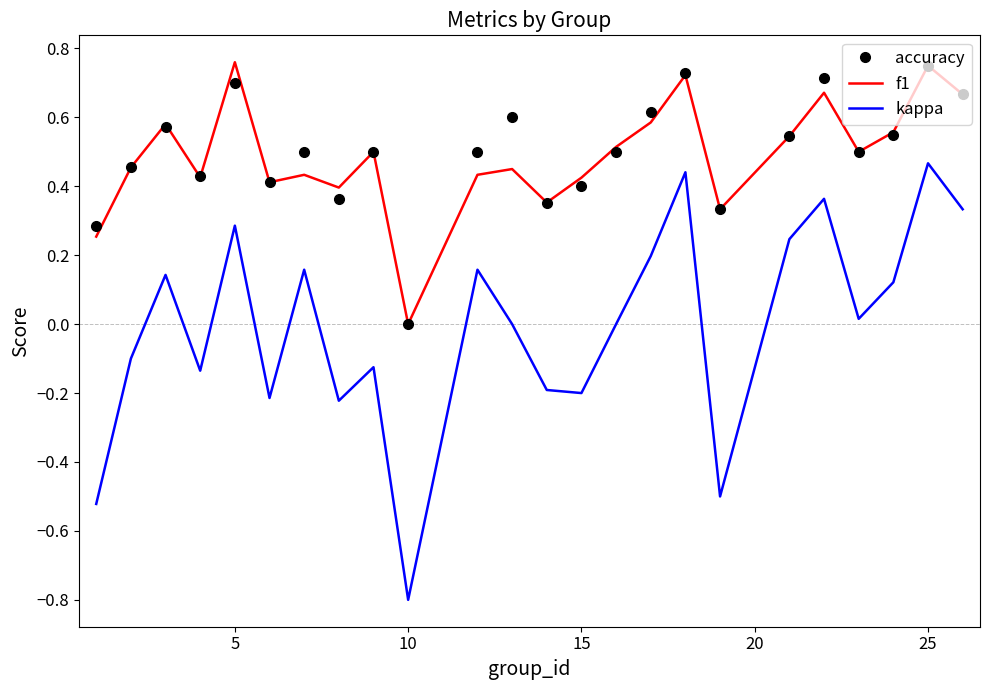

Which series has the widest spread of values?

kappa